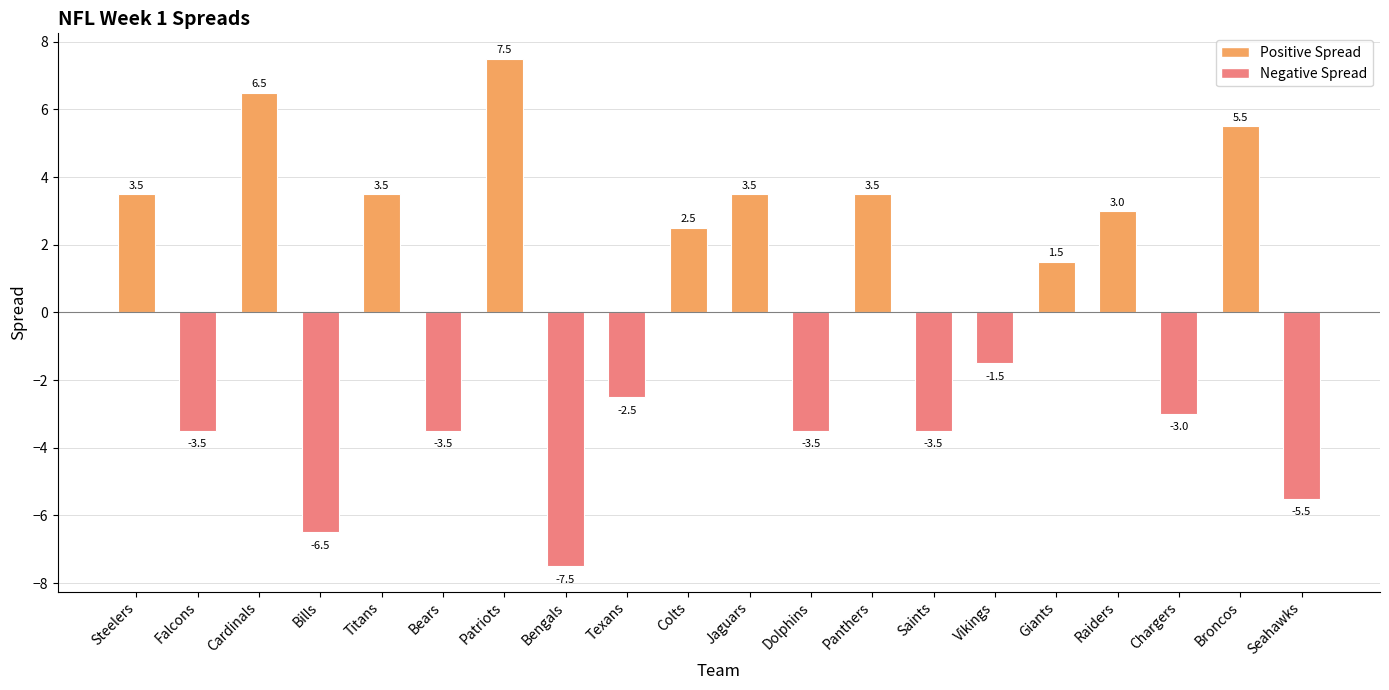

Reading left to right, transcribe all the data shown in this chart.

3.5	-3.5	6.5	-6.5	3.5	-3.5	7.5	-7.5	-2.5	2.5	3.5	-3.5	3.5	-3.5	-1.5	1.5	3.0	-3.0	5.5	-5.5